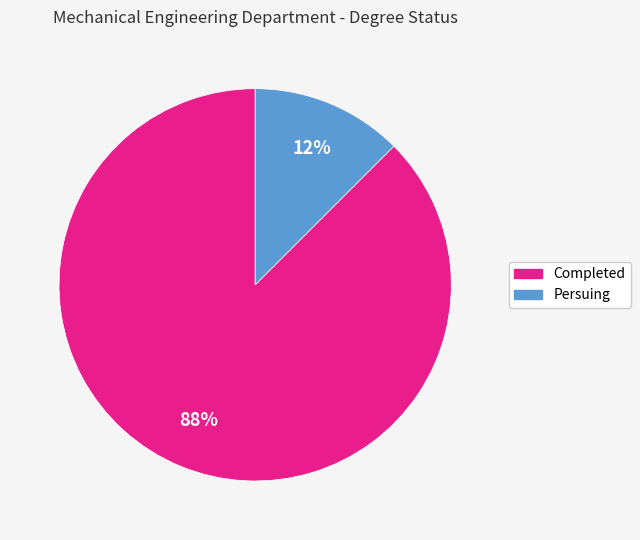

Which slice represents more than half of the pie?

Completed